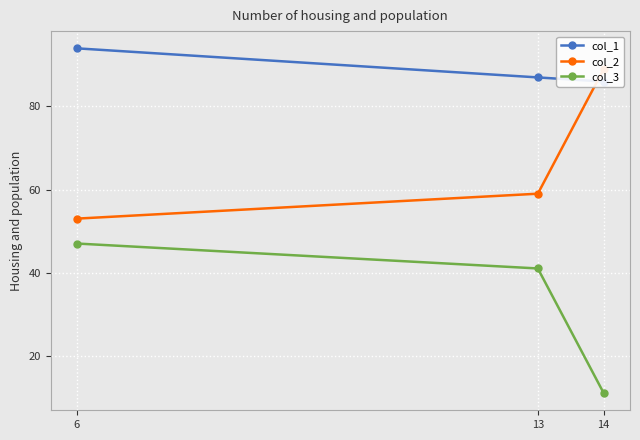

What is the sum of the col_2 values at 6 and 13?

112